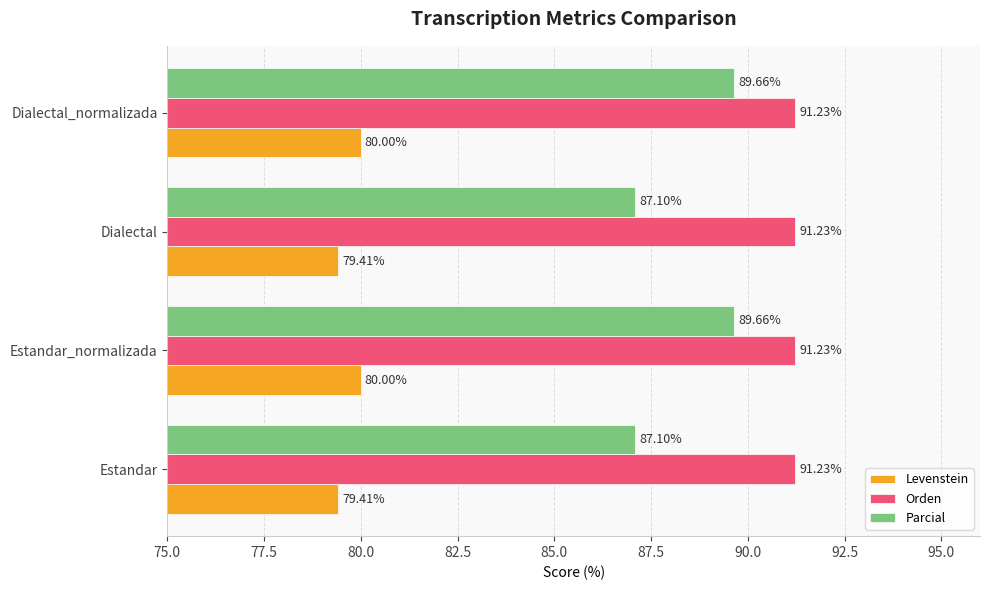

What is the sum of all Levenstein values?

318.8